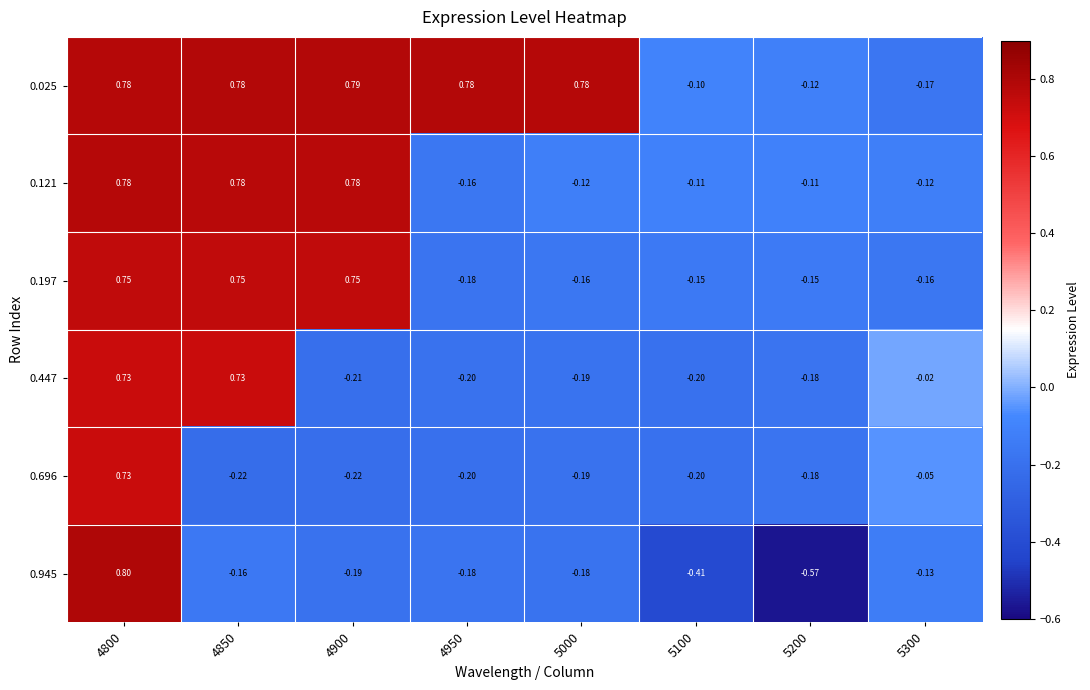

How many values in 0.447 are above zero?

2